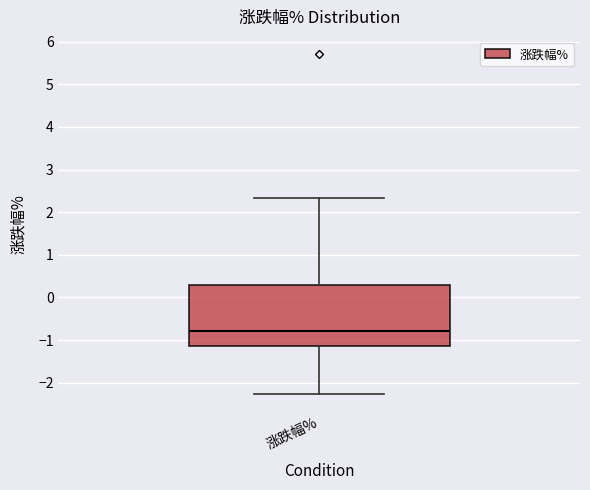

Transcribe this box plot: give where the median line is, the range the box spans, and where the two whiskers end, as read against the y-axis. The values are not printed on the chart, so give them approximately, as read against the axis.

median -0.8, box -1.1 to 0.3, whiskers -2.3 to 2.3